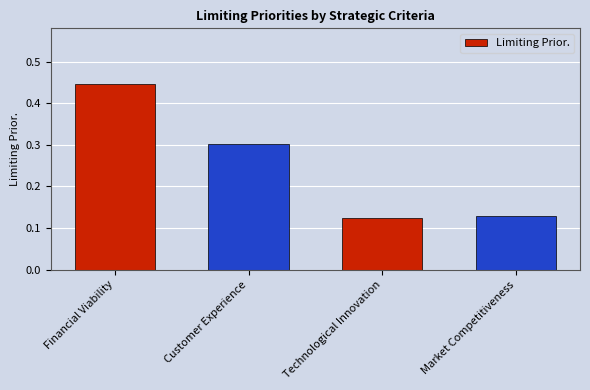

List the labels in order of value, smallest first.

Technological Innovation, Market Competitiveness, Customer Experience, Financial Viability